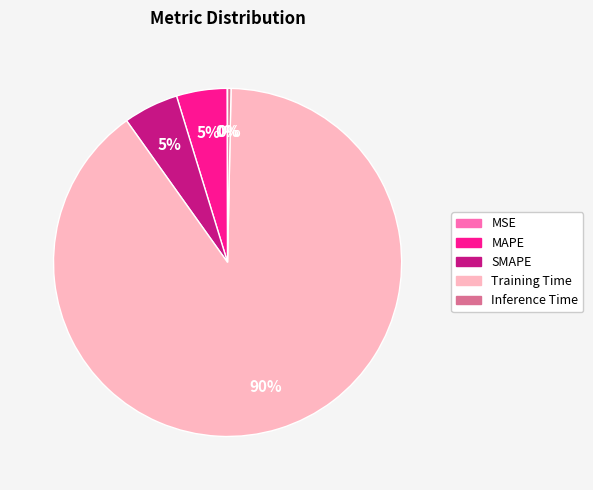

Which has a higher value, MAPE or Inference Time?

MAPE